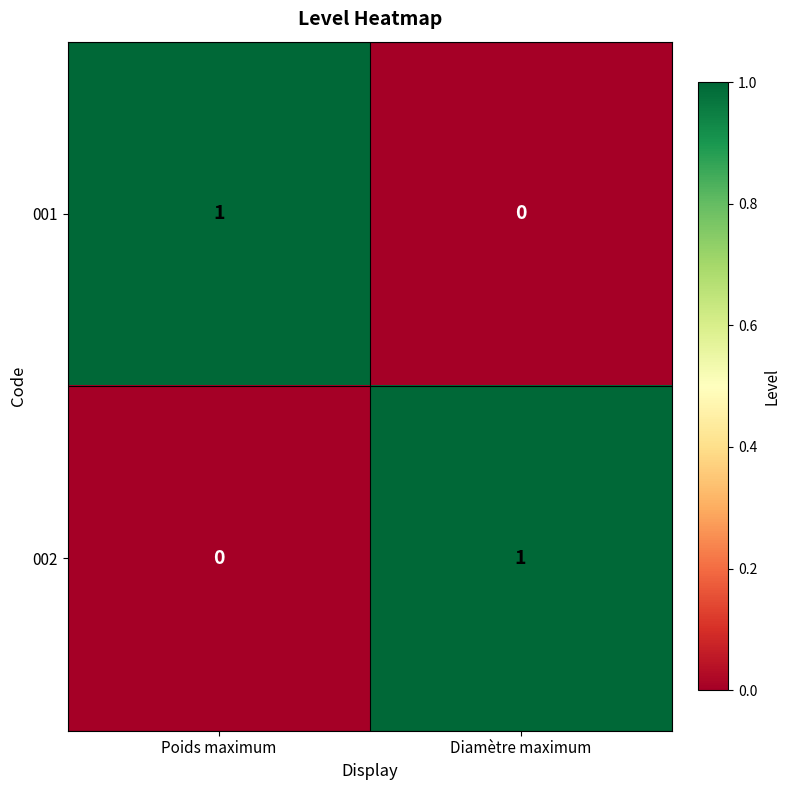

Where is 002 nearest to the value 0?

Poids maximum